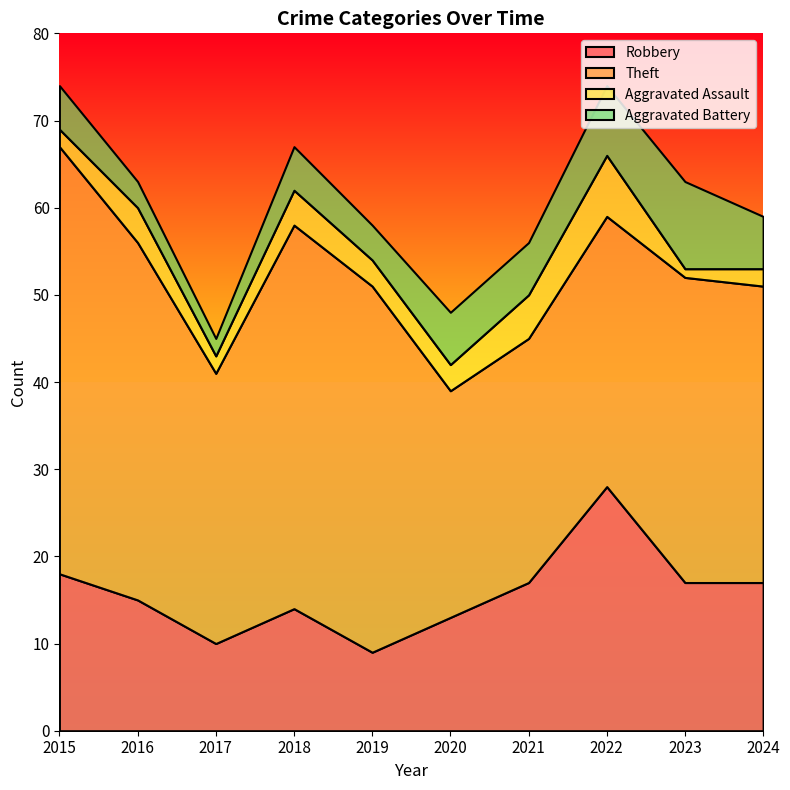

In Robbery, how many points are lower than both neighbors (excluding endpoints)?

2